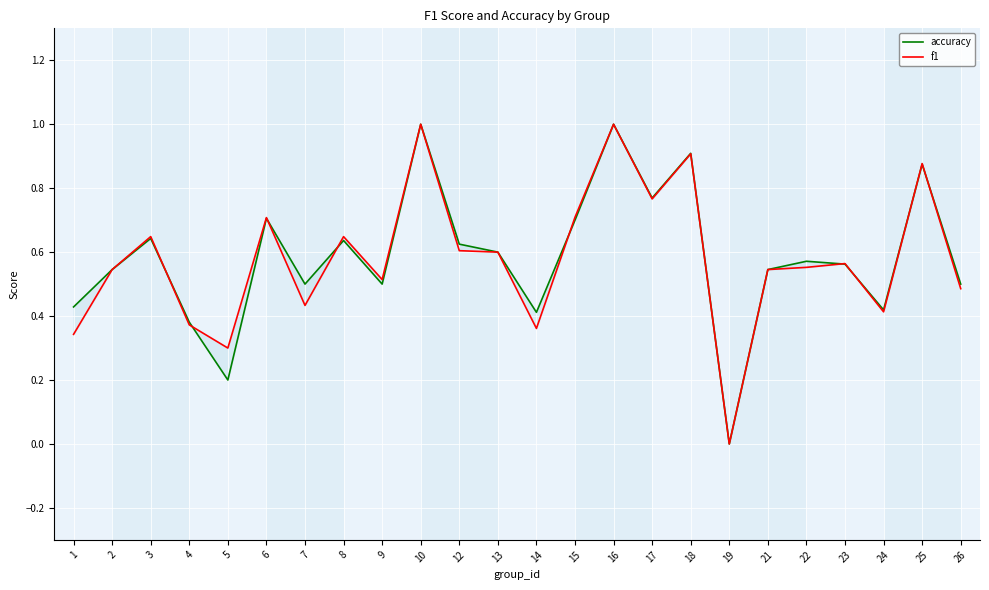

List the series in order of their peak value, highest first.

accuracy, f1